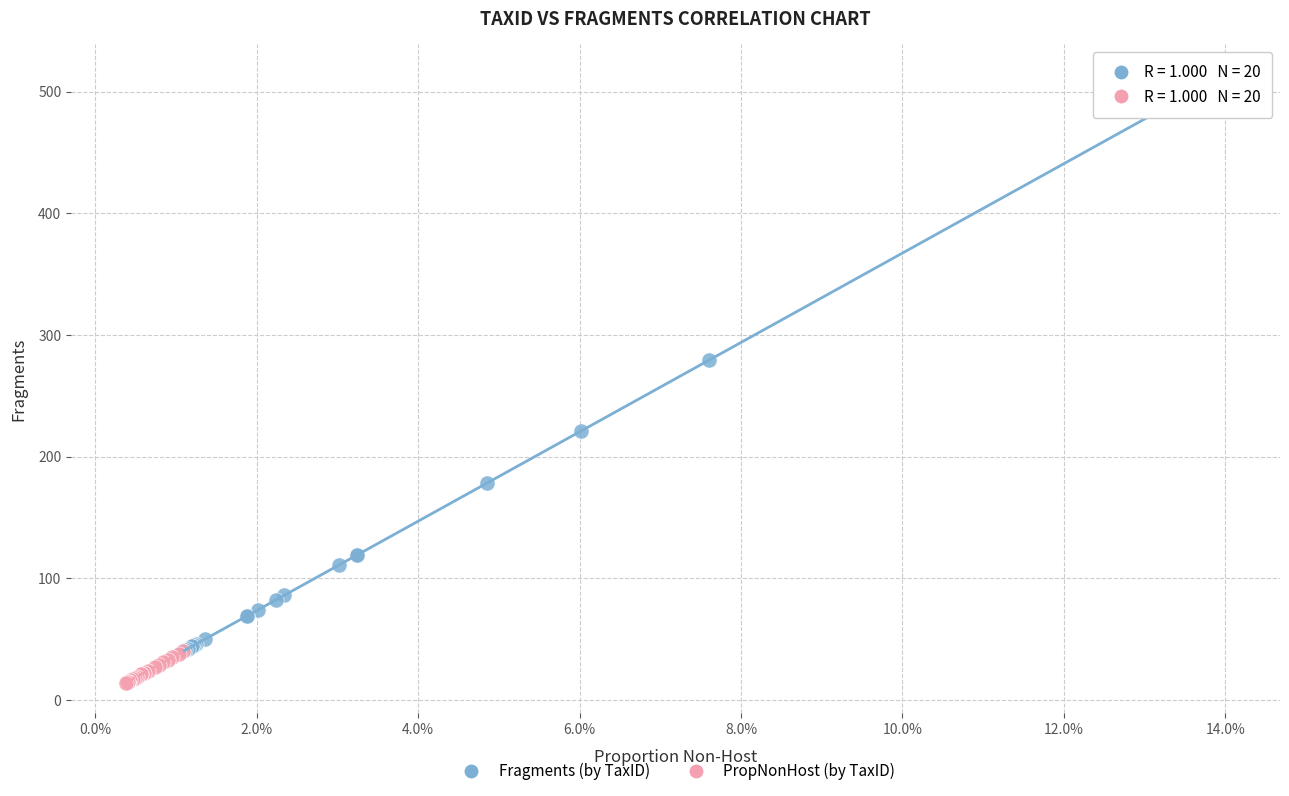

What are all the series names shown in the legend?

Fragments (by TaxID), PropNonHost (by TaxID)